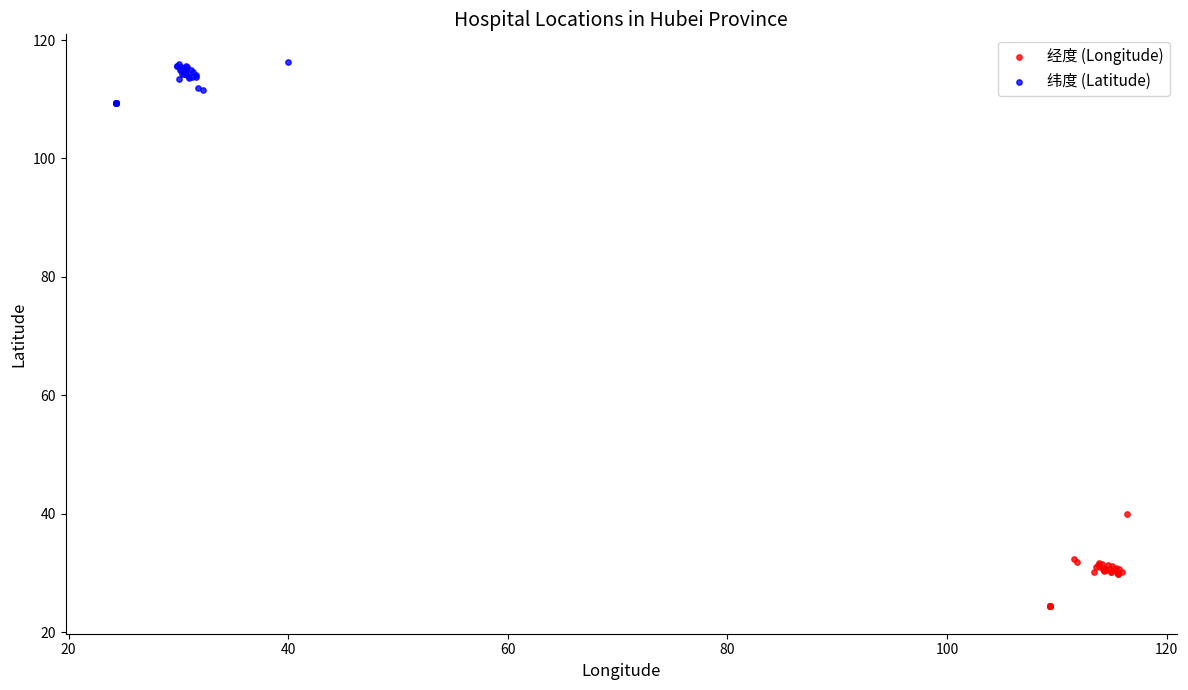

Which series contains the lowest Y value?

经度 (Longitude)